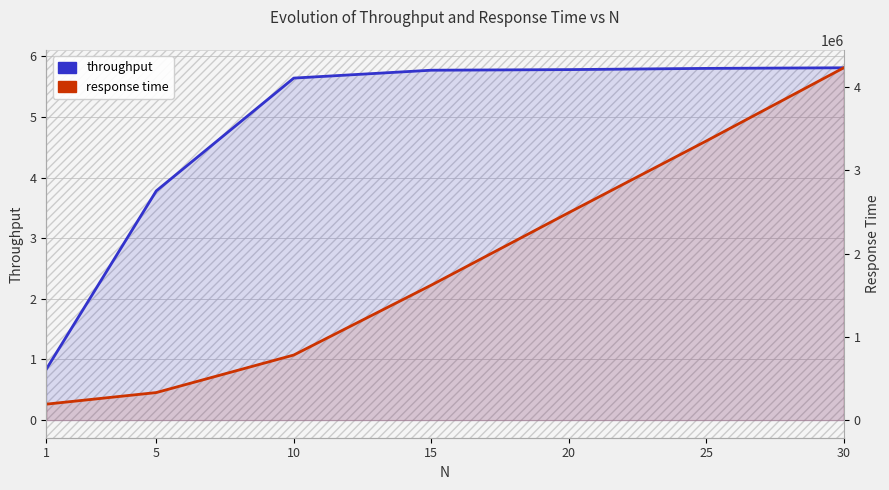

What is the approximate value of response time at 1?

191724.9